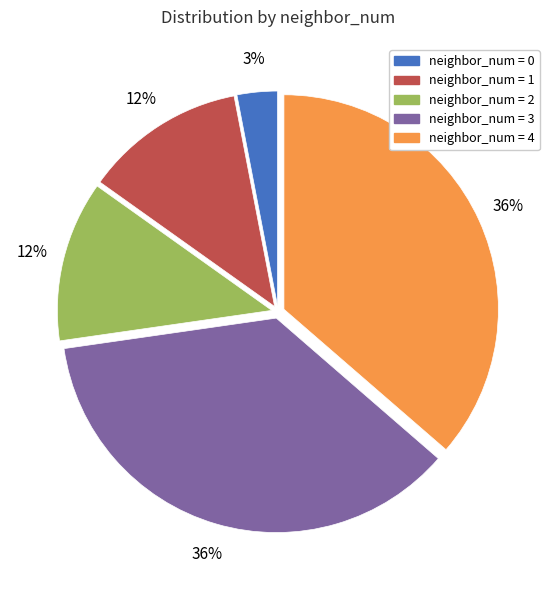

Does any single category account for the majority?

No